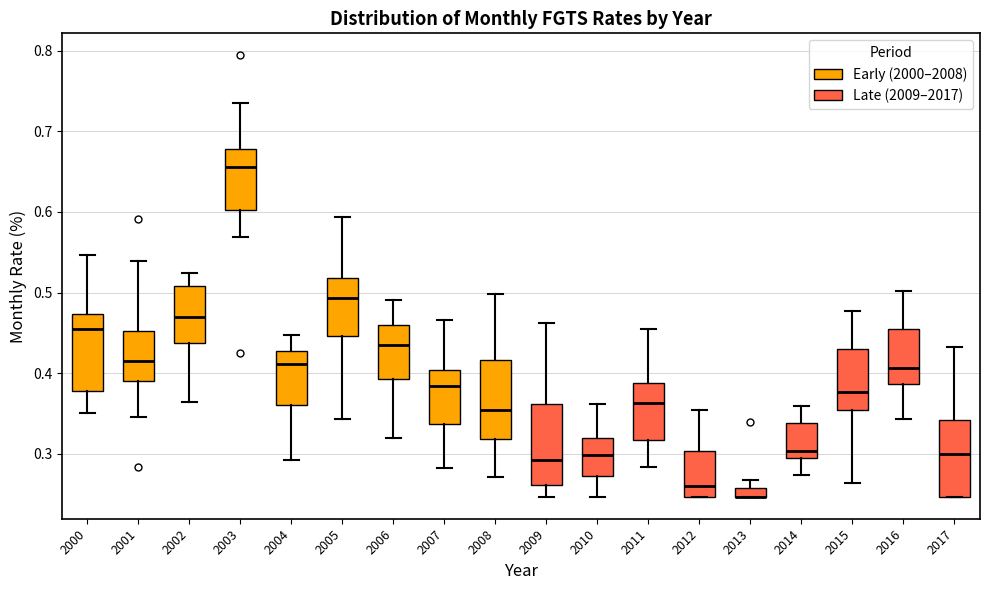

Where is the lower edge of the box at x = 2003 on the y-axis? The values are not printed on the chart, so give them approximately, as read against the axis.

0.60